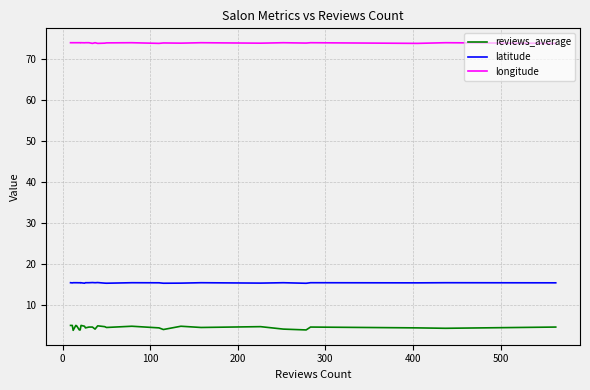

True or false: longitude and latitude cross at least once.

False